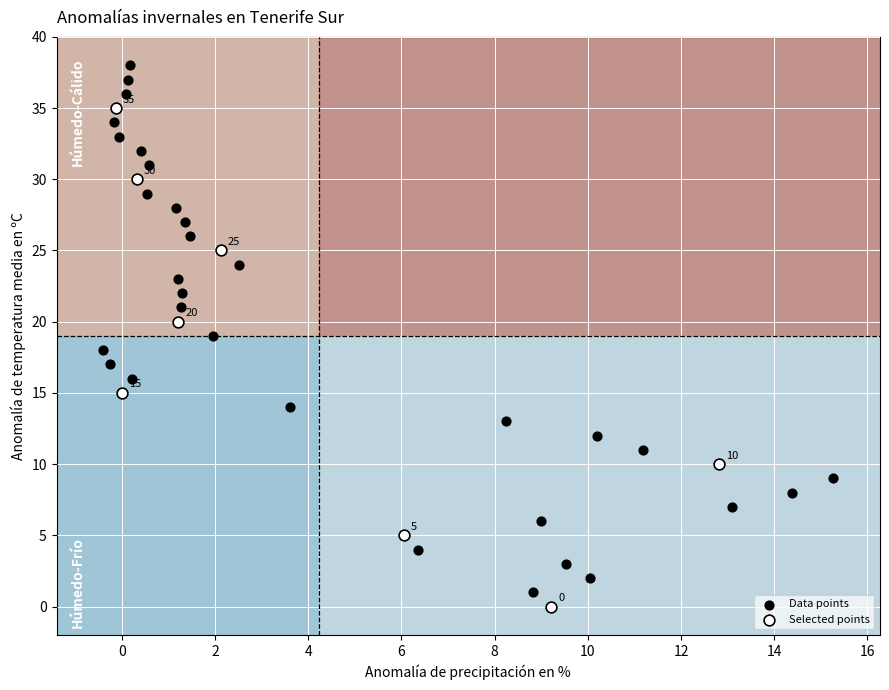

What are all the series names shown in the legend?

Data points, Selected points